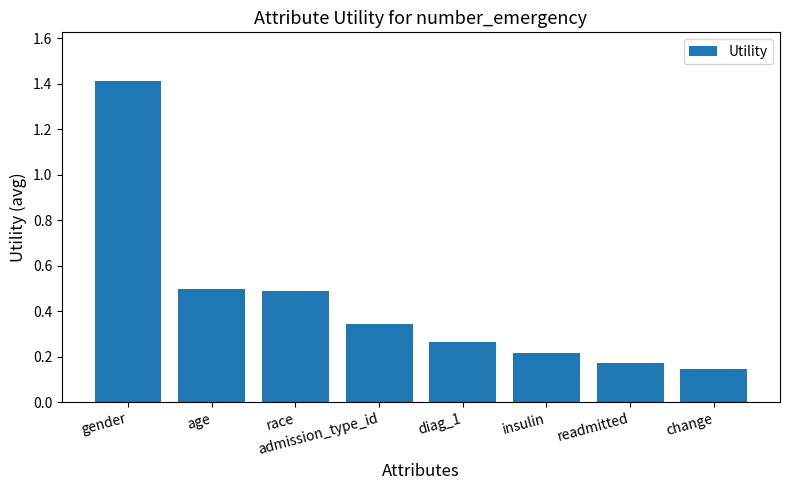

The value at insulin is 0.1. True or false?

False